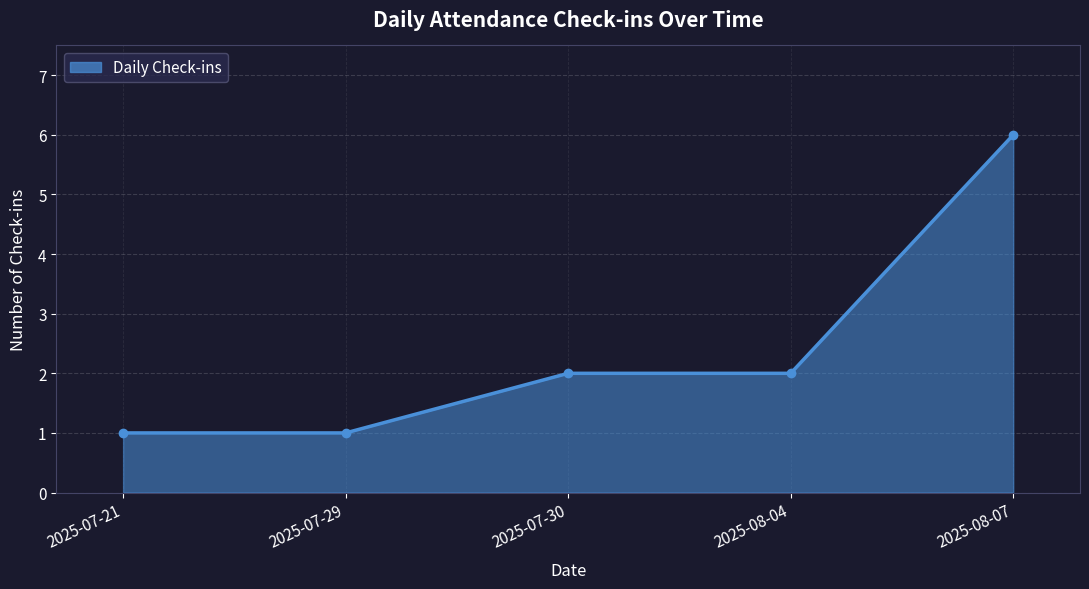

Between 2025-07-30 and 2025-07-21, which is larger?

2025-07-30